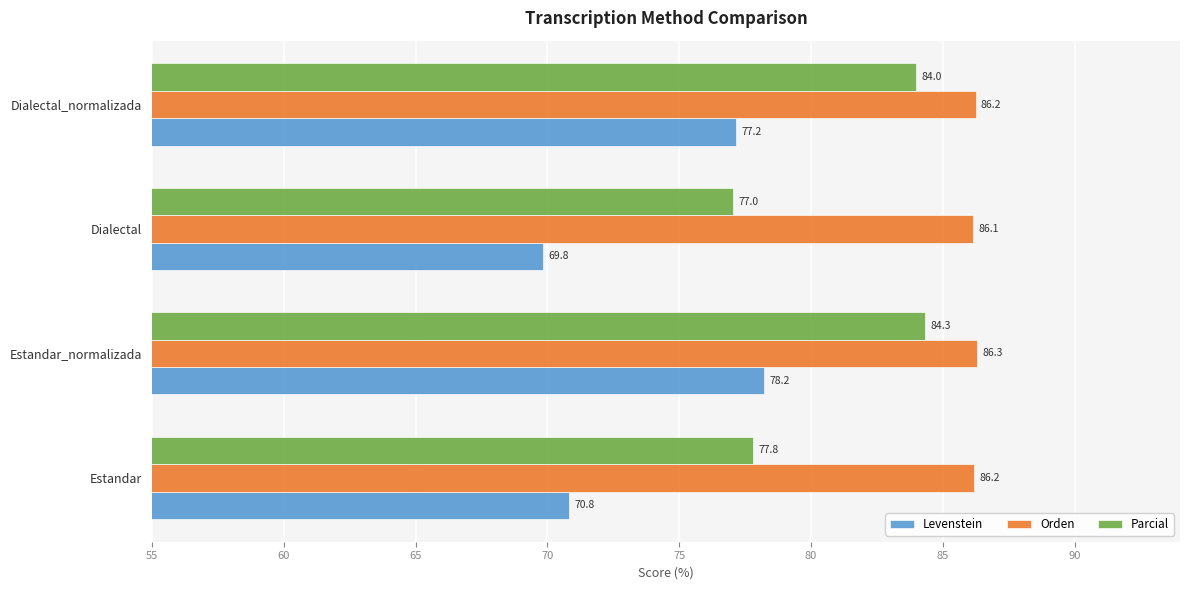

At which label is Orden closest to 86?

Dialectal